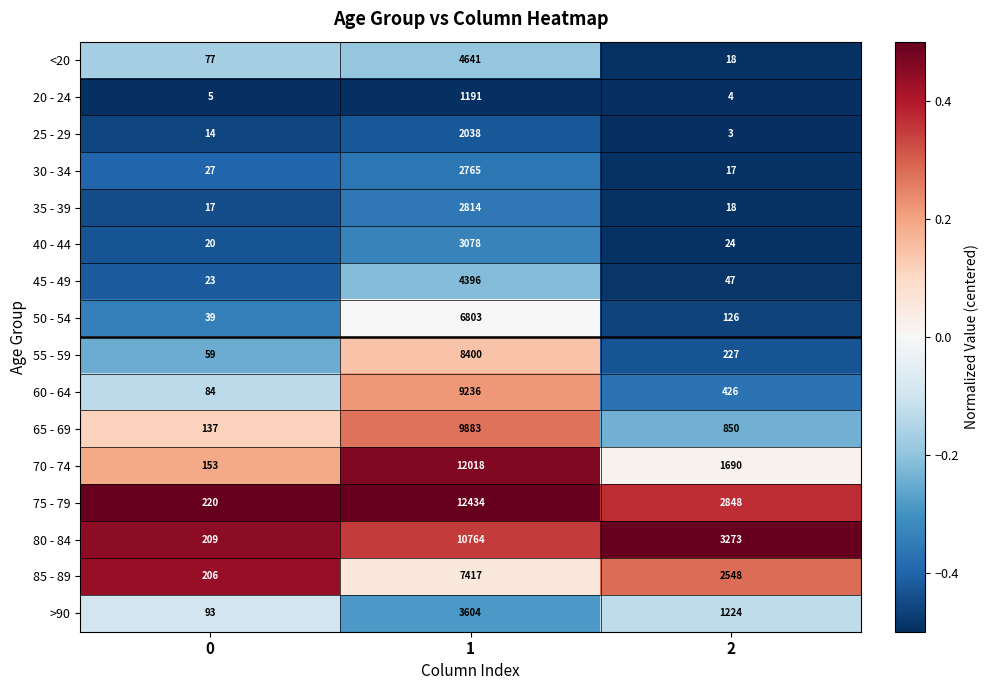

Which series has the widest spread of values?

75 - 79